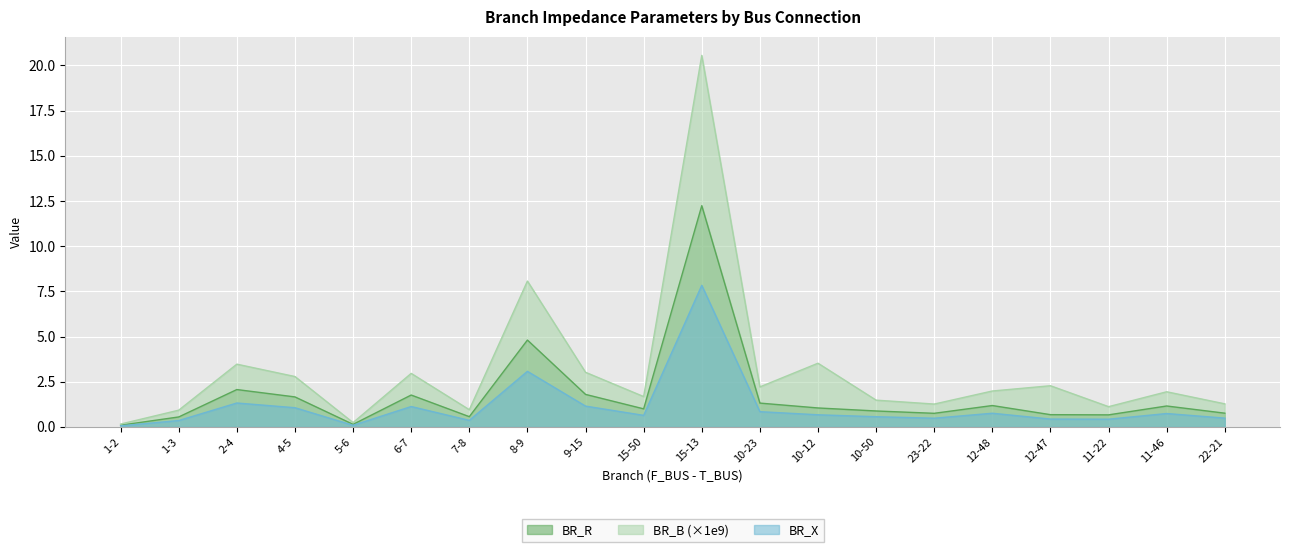

How many lines are shown in the chart?

3